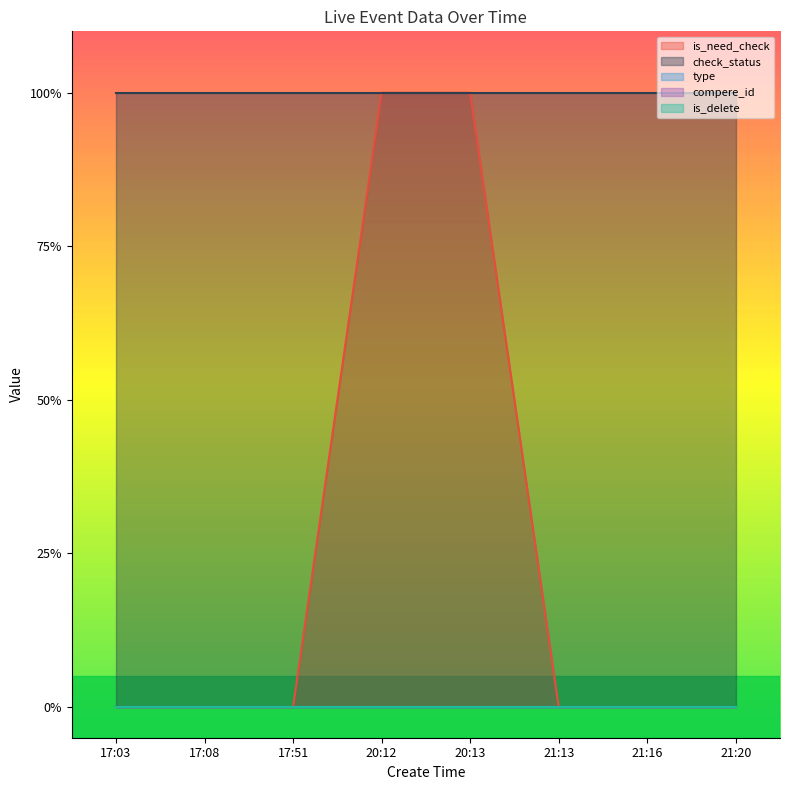

What position from the right is 17:03?

8